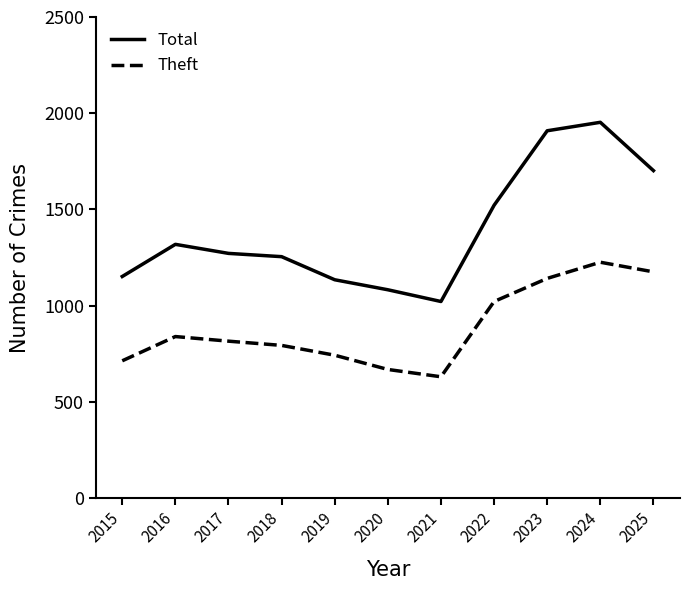

The Theft series shows 816 at 2017. True or false?

True